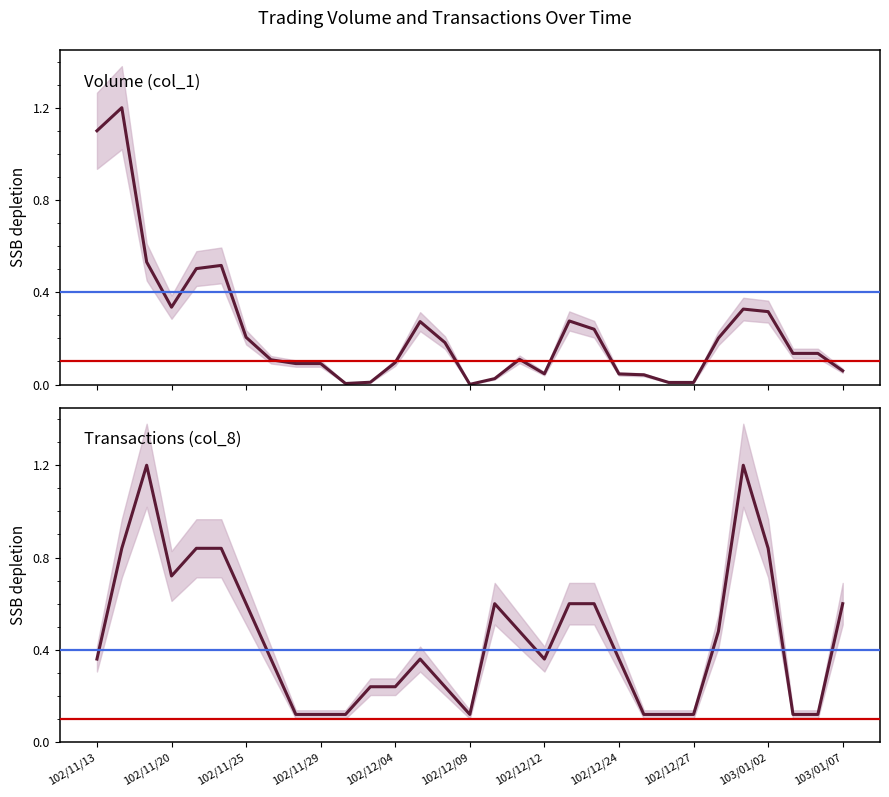

What is the maximum value shown in the chart?

1.2